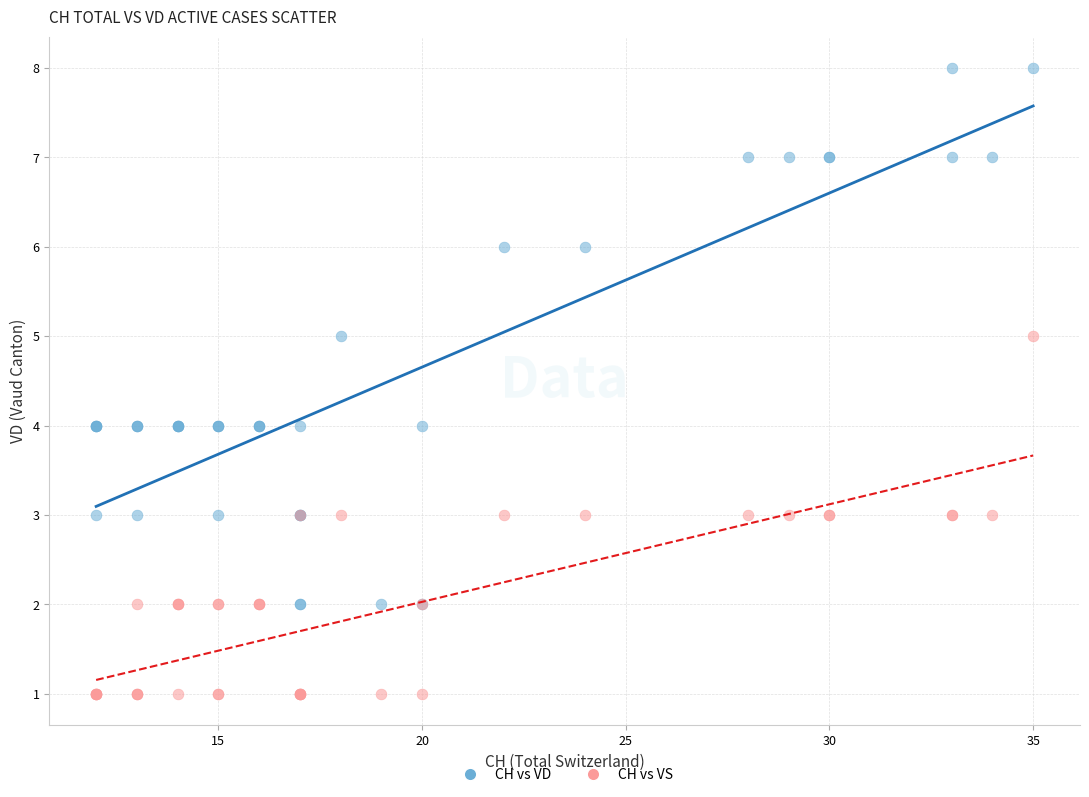

Which series contains the highest Y value?

CH vs VD